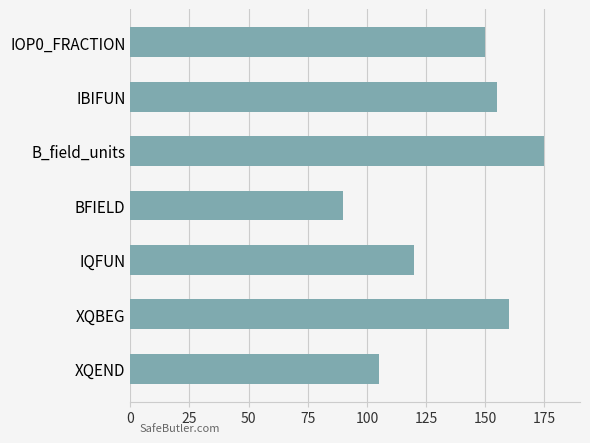

What is the minimum value shown in the chart?

90